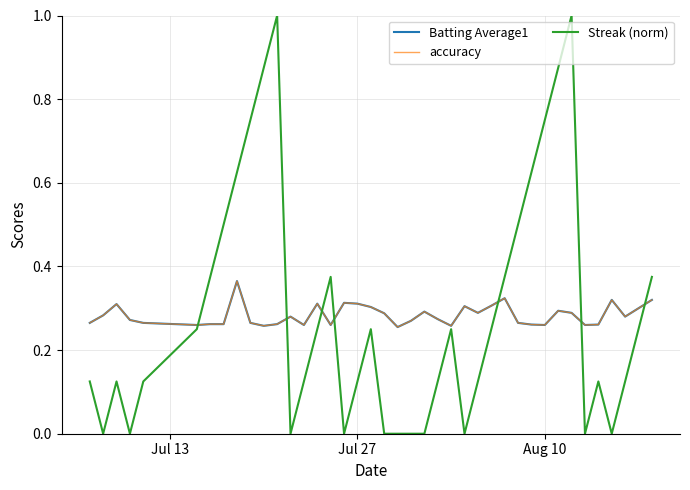

True or false: accuracy and Batting Average1 cross at least once.

False